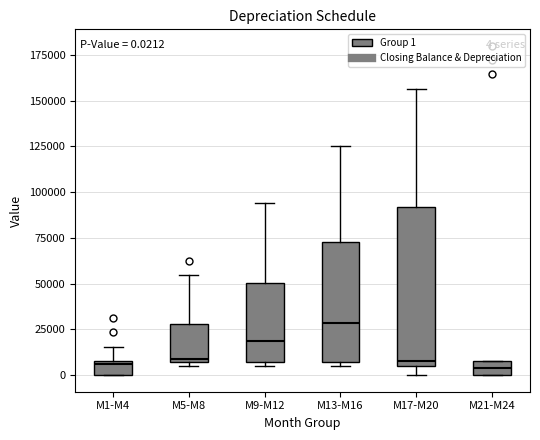

Which box has the highest median line?

M13-M16